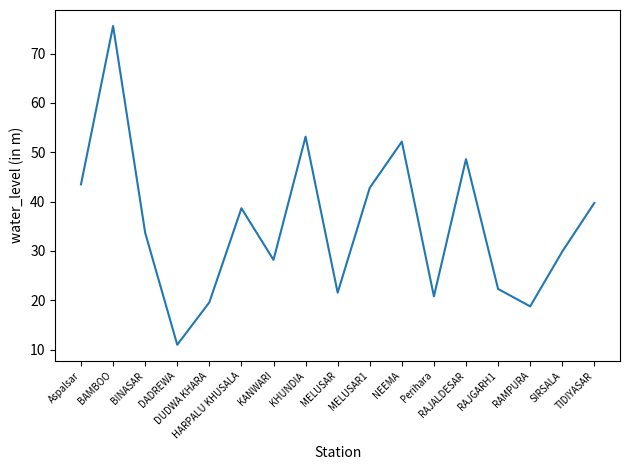

Does the chart have visible grid lines?

No